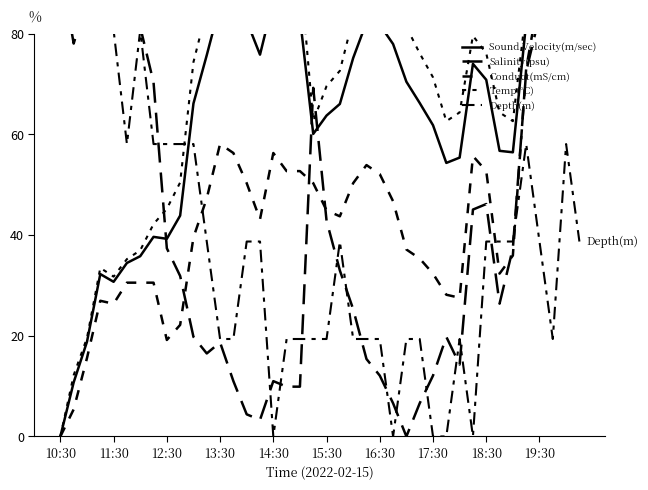

True or false: Salinity(psu) and Temp(°C) cross at least once.

True